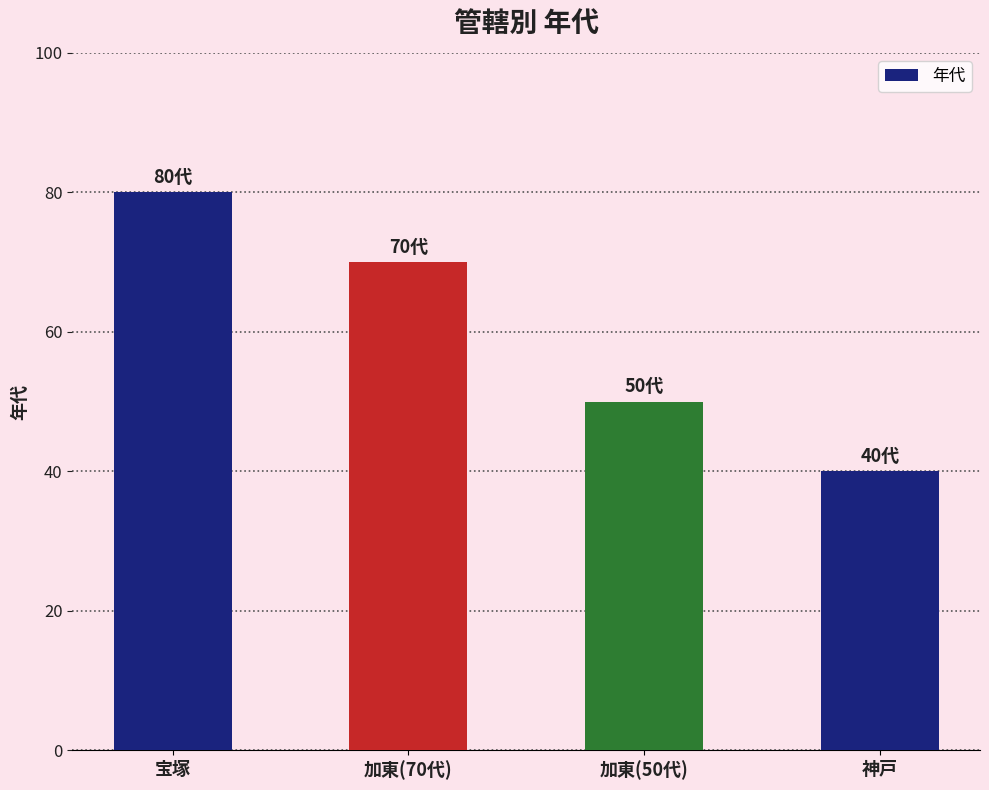

The value at 宝塚 is 136. True or false?

False